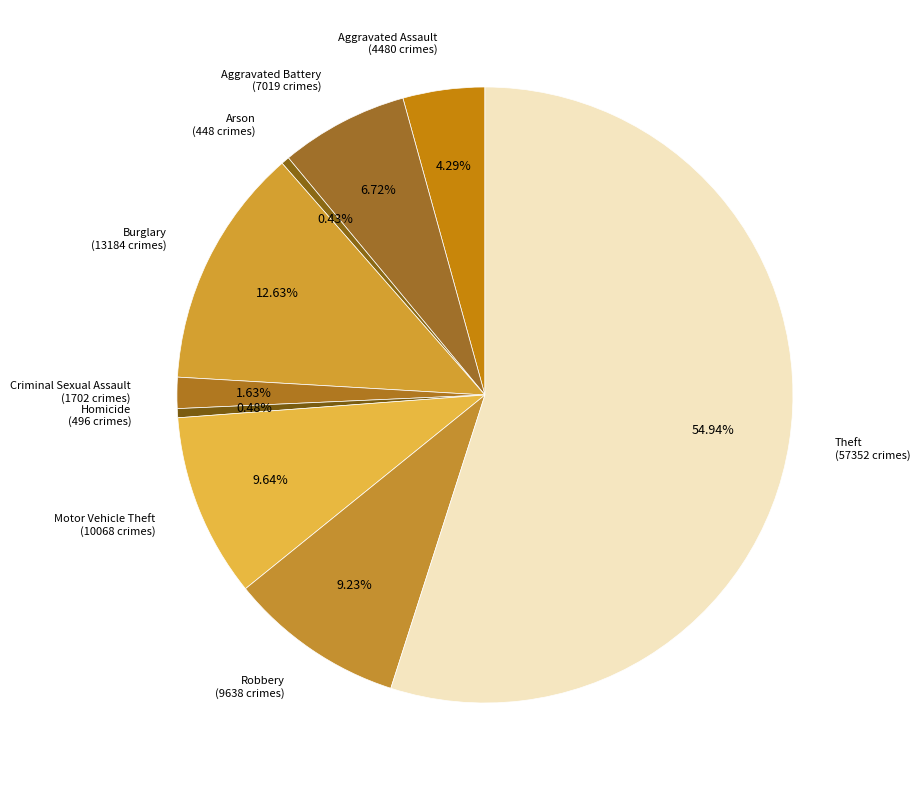

What percentage is the Aggravated Battery slice, to the nearest percent?

7%